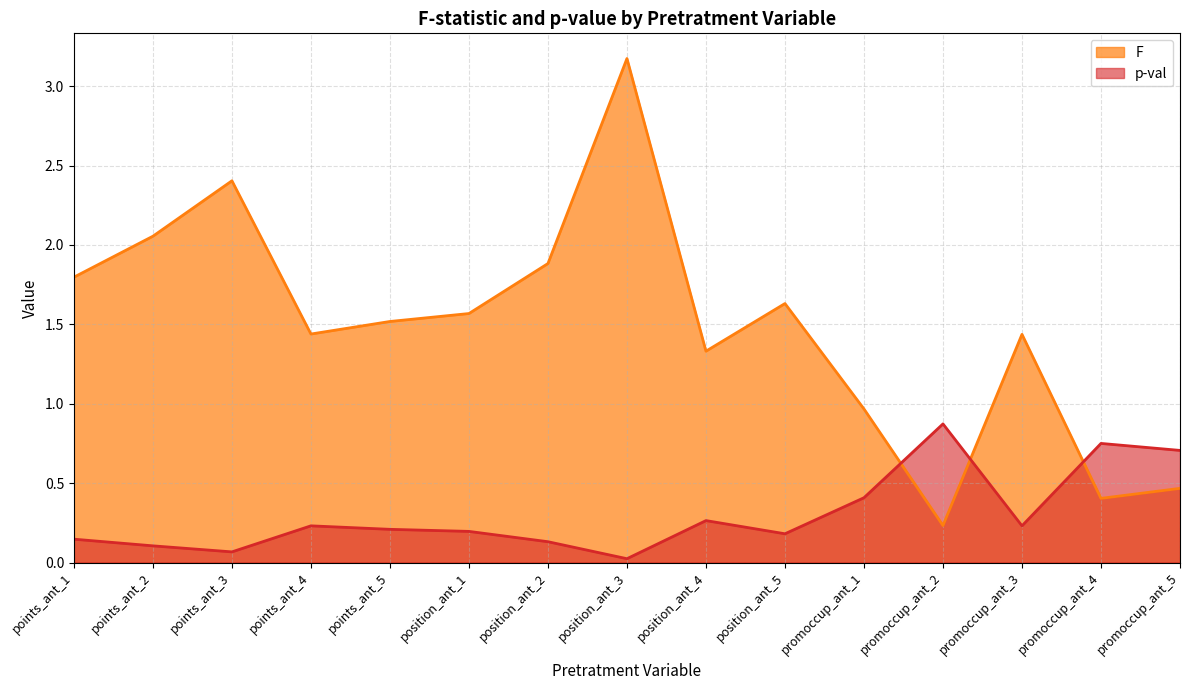

What is the total value across all series at promoccup_ant_2?

1.1